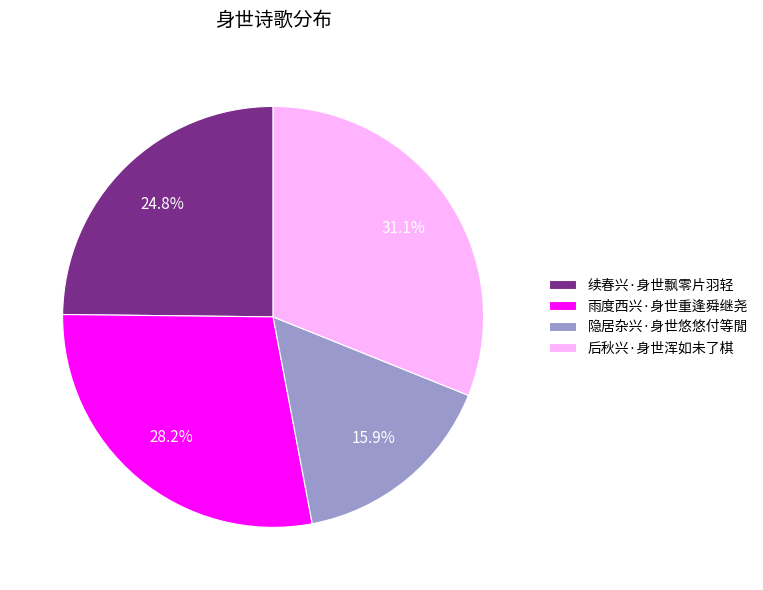

What percentage is the 隐居杂兴·身世悠悠付等閒 slice, to the nearest percent?

16%